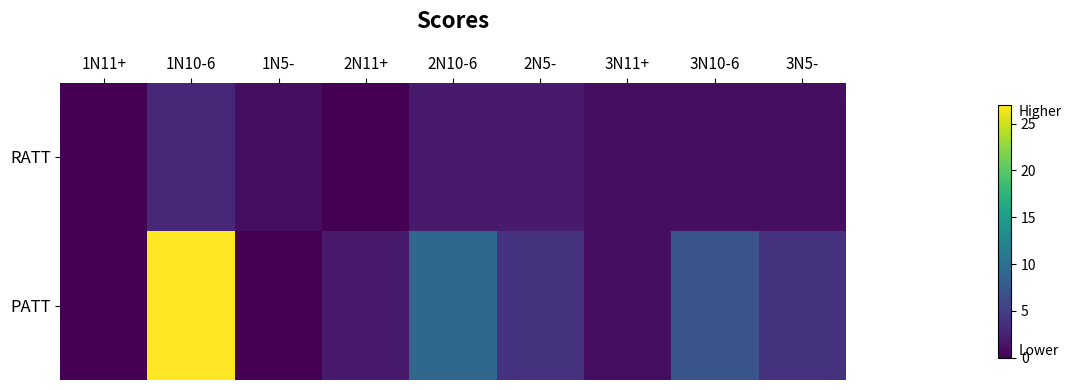

At which category does the chart reach its minimum across all series?

1N11+